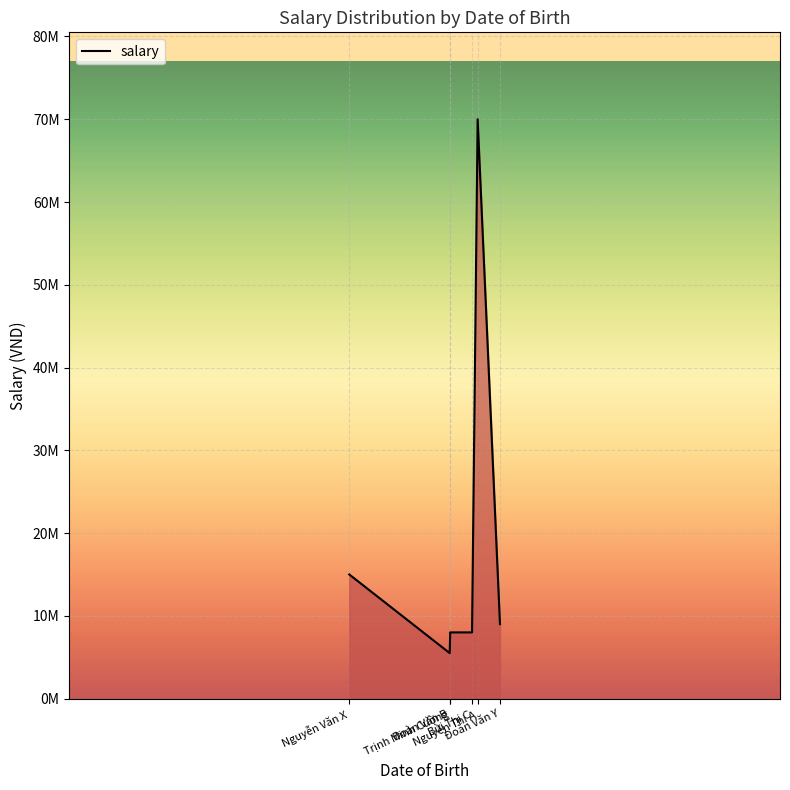

Does the chart display data point markers on the line(s)?

No